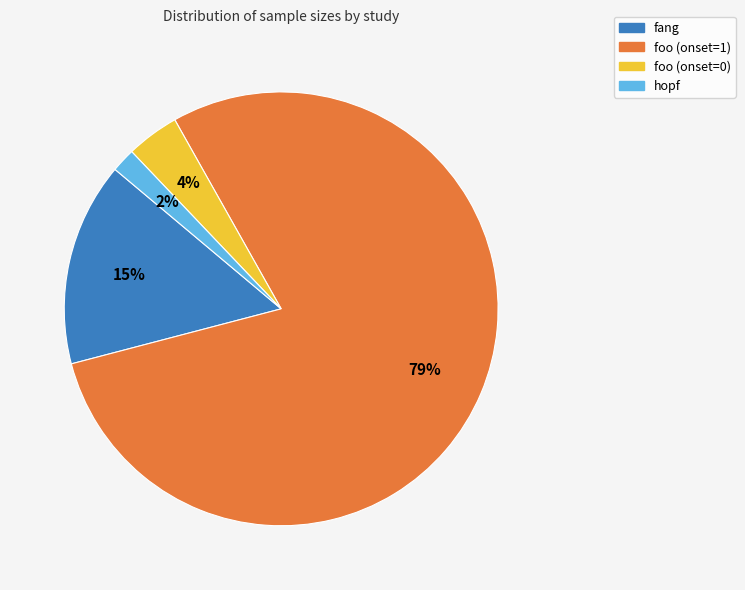

How many segments does this pie chart have?

4